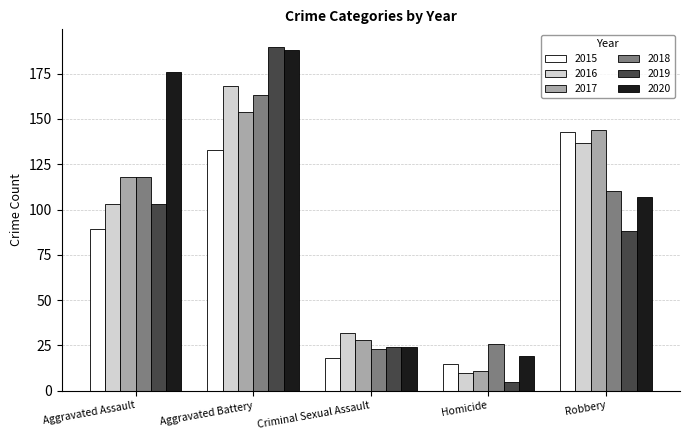

Read the 2015 value at Robbery, to the nearest 5.

145